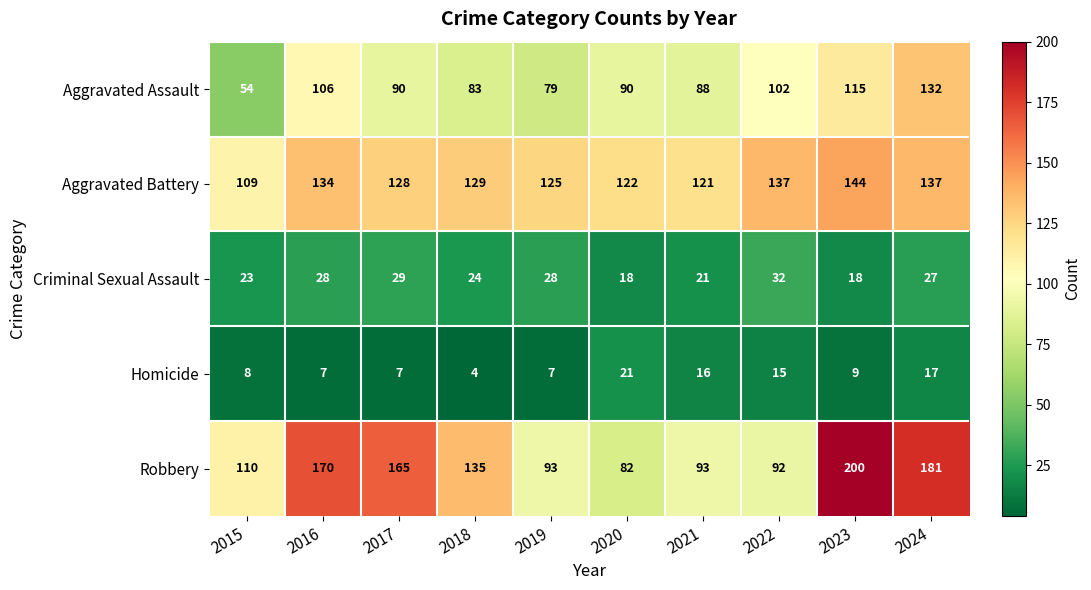

Is it true that Robbery equals 82 at 2020?

True